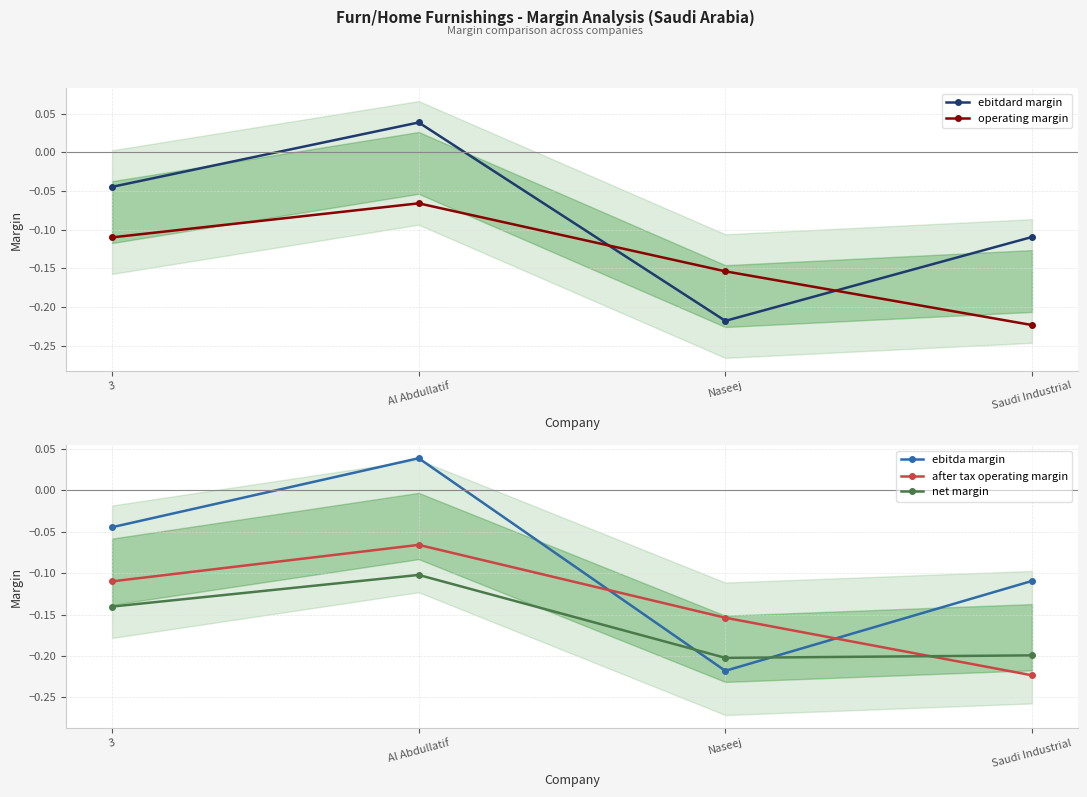

What is the label of the 4th point from the left?

Saudi Industrial